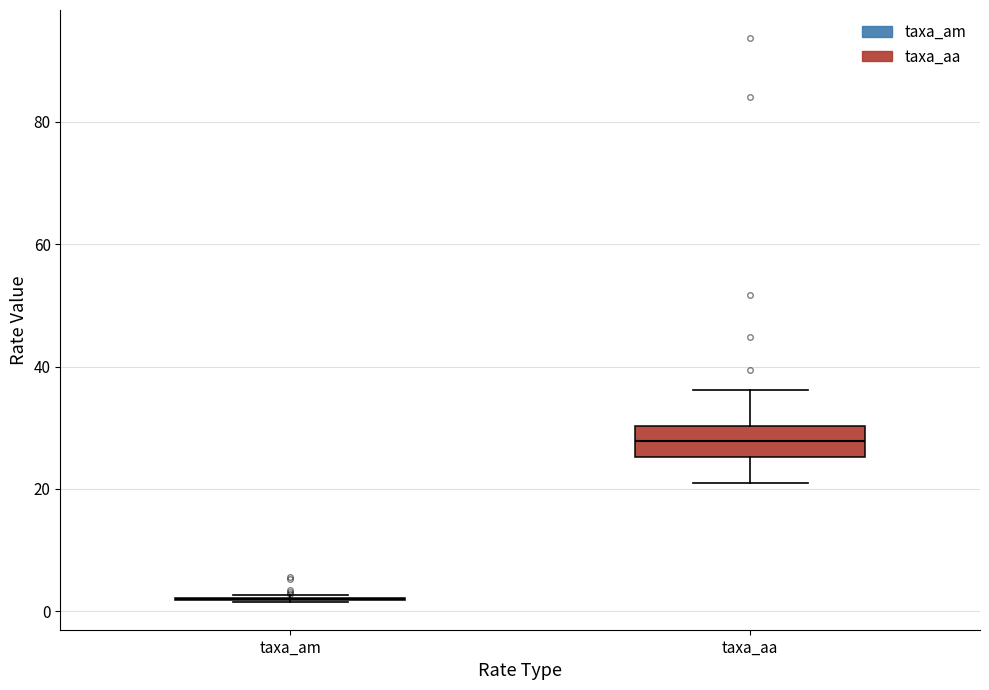

Reading left to right, transcribe this box plot: for each box, give where its median line is, the range the box spans, and where its two whiskers end, as read against the y-axis. The values are not printed on the chart, so give them approximately, as read against the axis.

taxa_am: box collapsed to a line at 2, whiskers 2 to 2
taxa_aa: median 28, box 26 to 30, whiskers 22 to 36